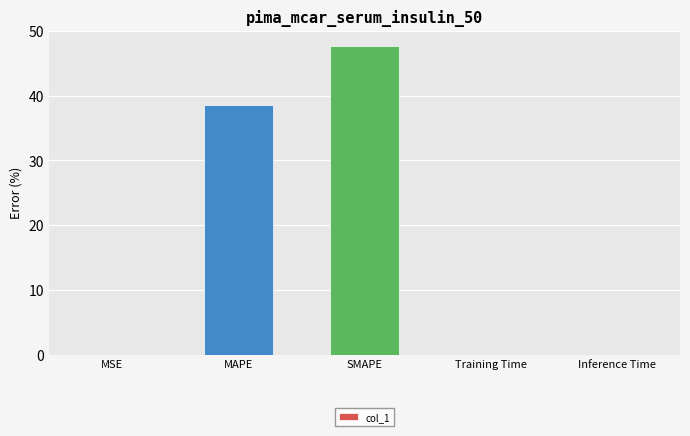

What is the difference between the values at SMAPE and MAPE?

9.2